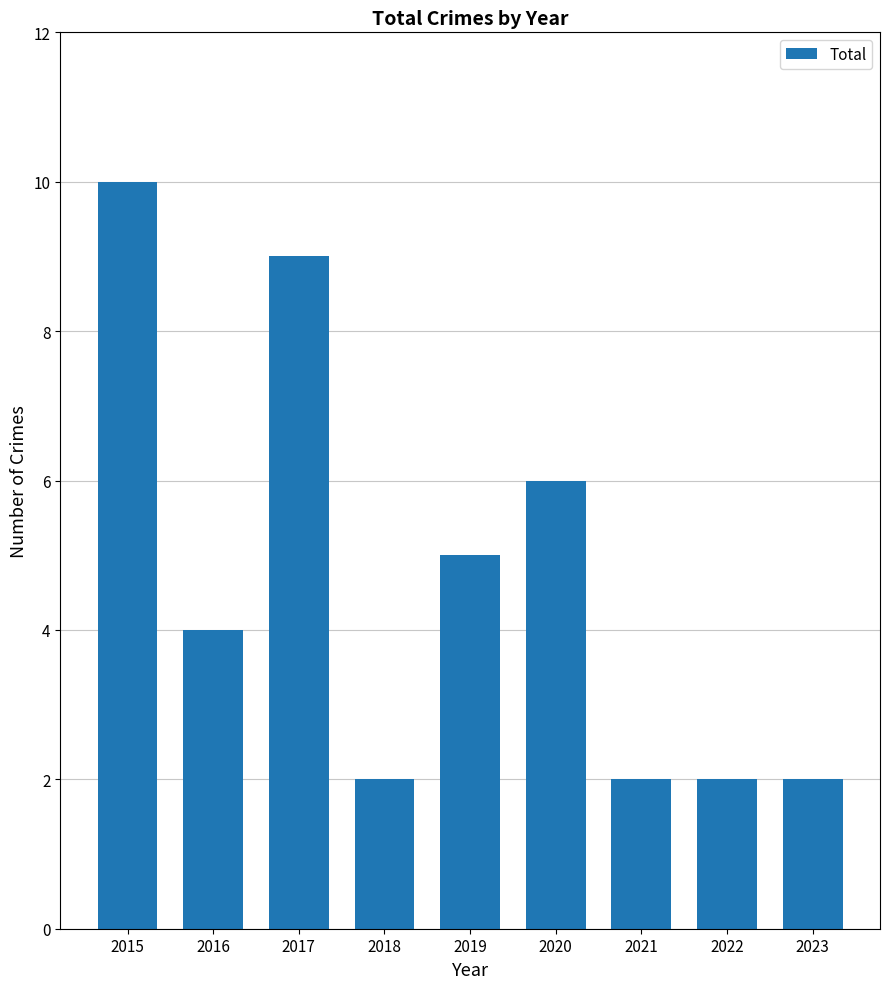

The value at 2018 is 1. True or false?

False